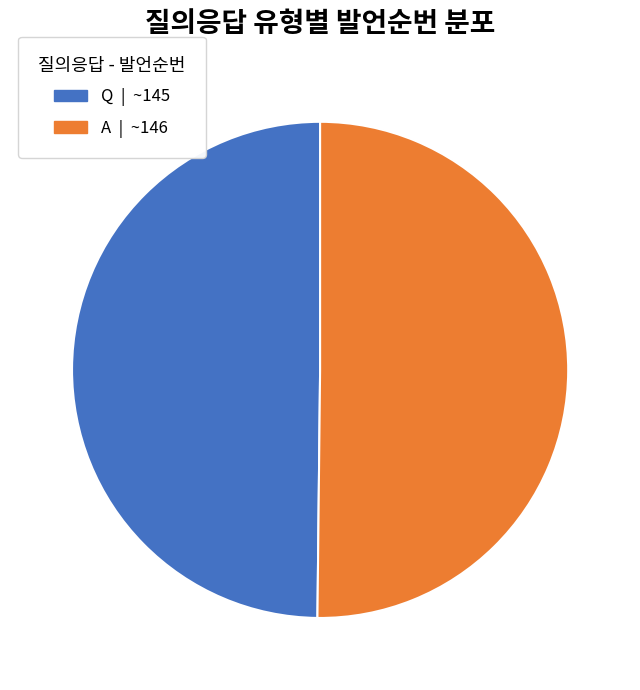

The A slice represents 50% of the pie. True or false?

True